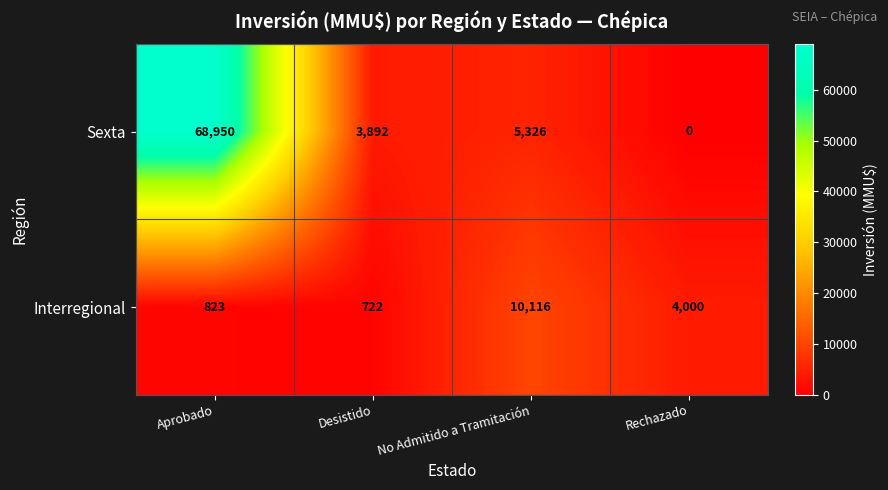

How many series are shown in this chart?

2